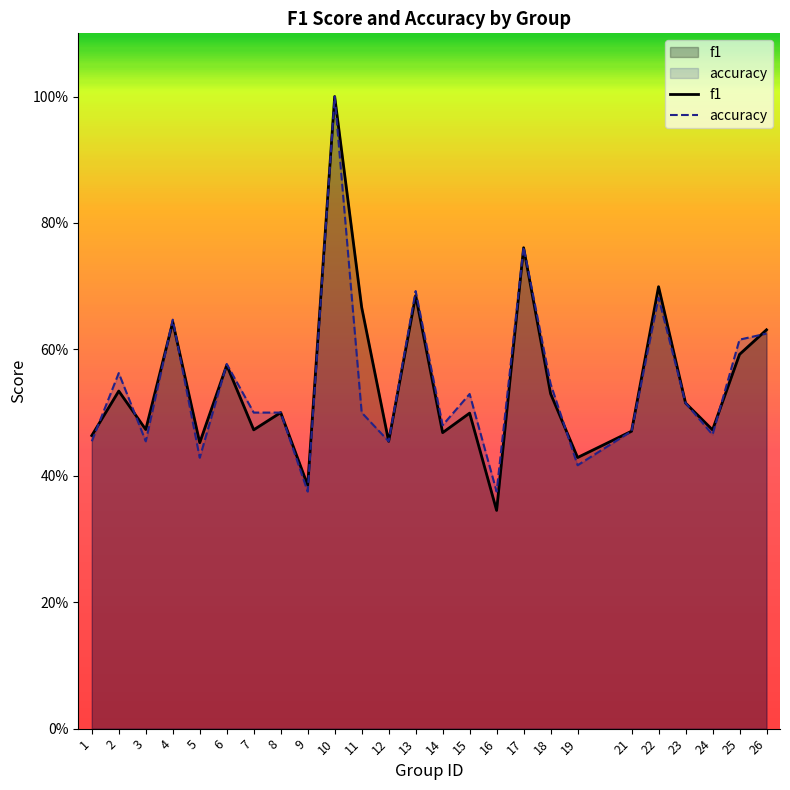

How many data points does each series have?

25